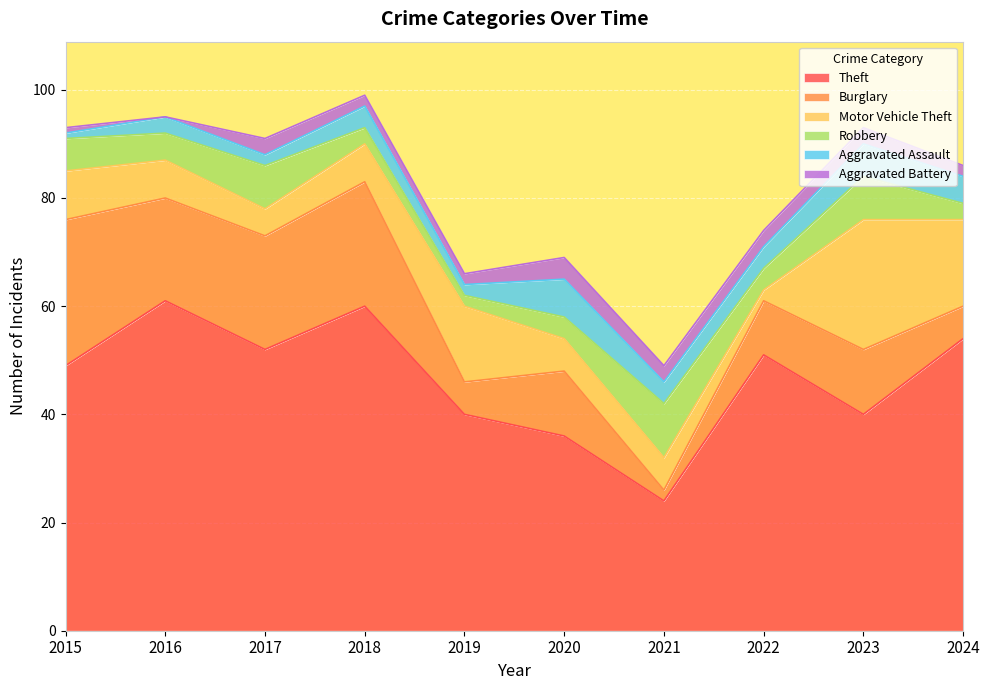

What are all the series names shown in the legend?

Theft, Burglary, Motor Vehicle Theft, Robbery, Aggravated Assault, Aggravated Battery